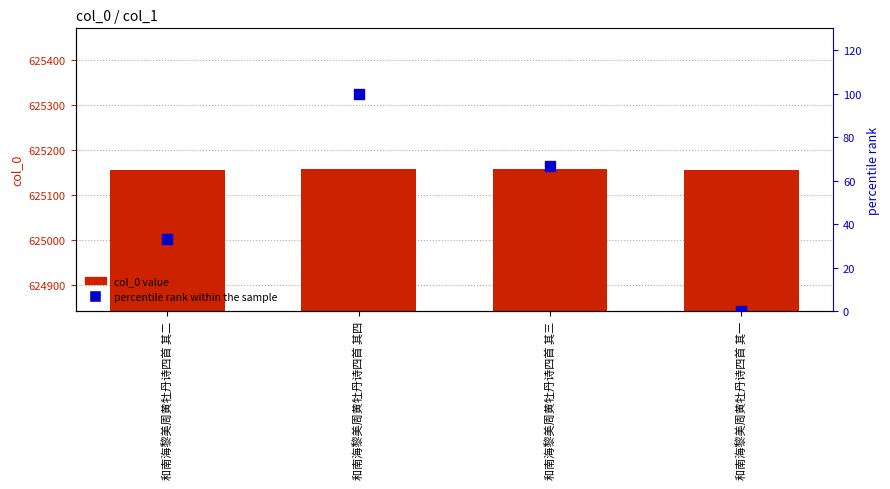

Which series has the largest total across all categories?

col_0 value